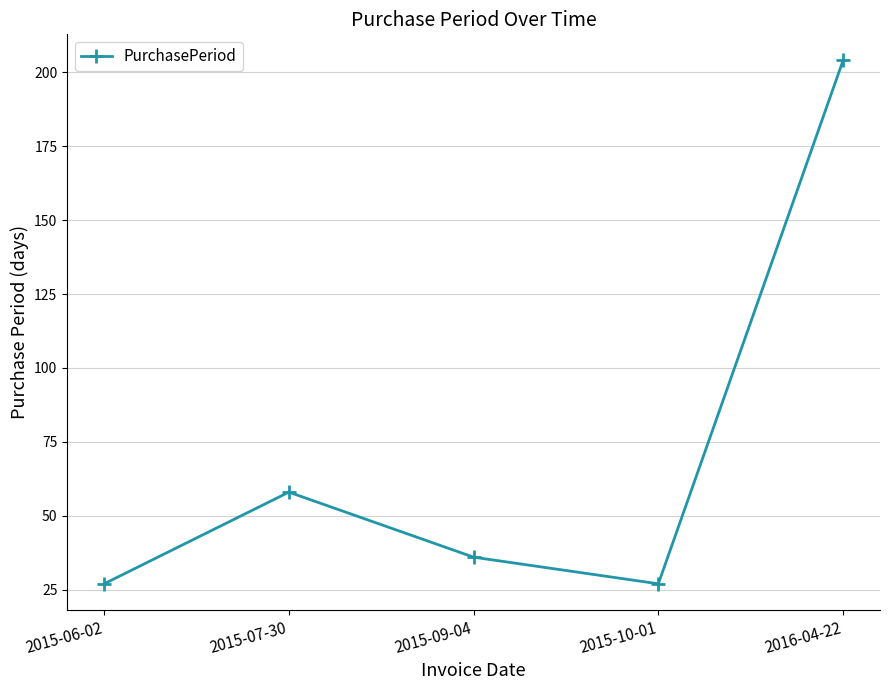

True or false: the data shows 27 at 2015-10-01.

True